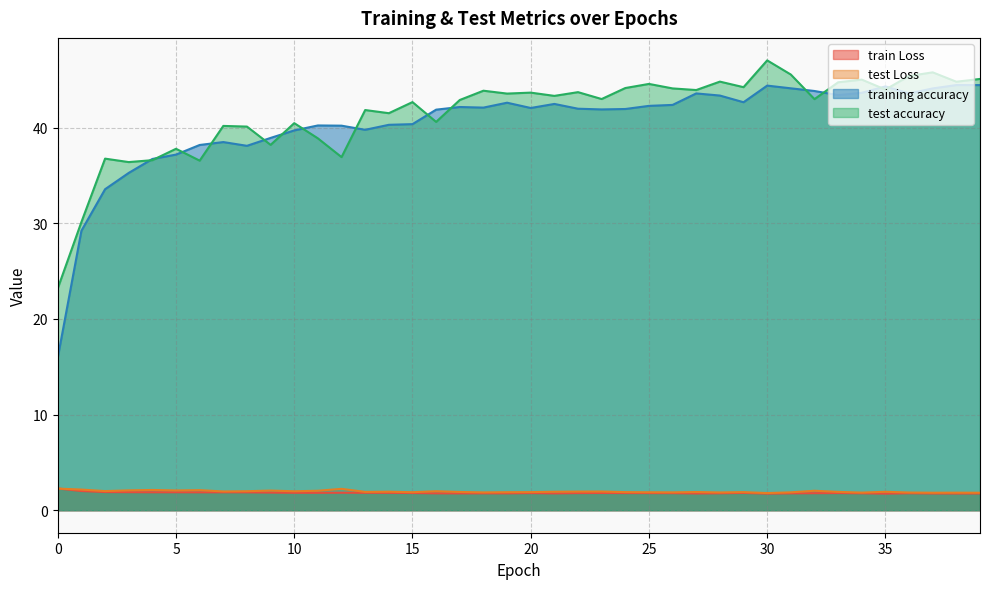

What is the sum of the train Loss values at 34 and 17?

3.5